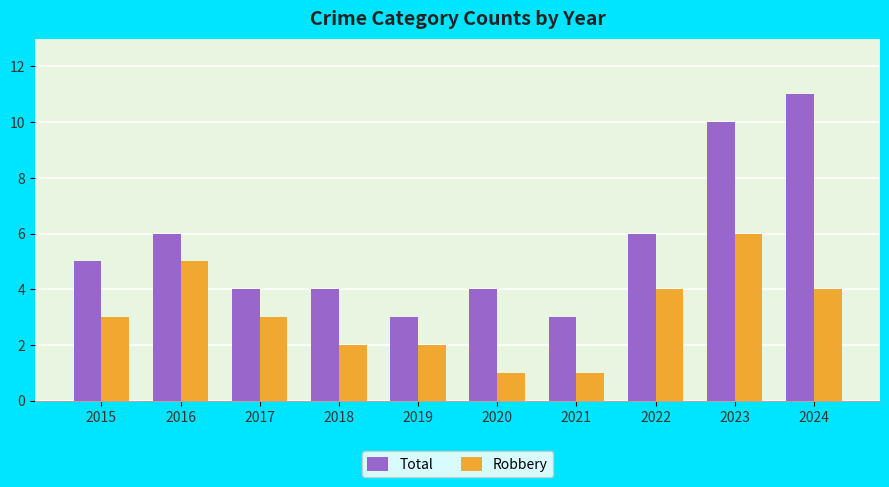

Is the value of Total at 2018 greater than the value of Robbery at 2019?

Yes